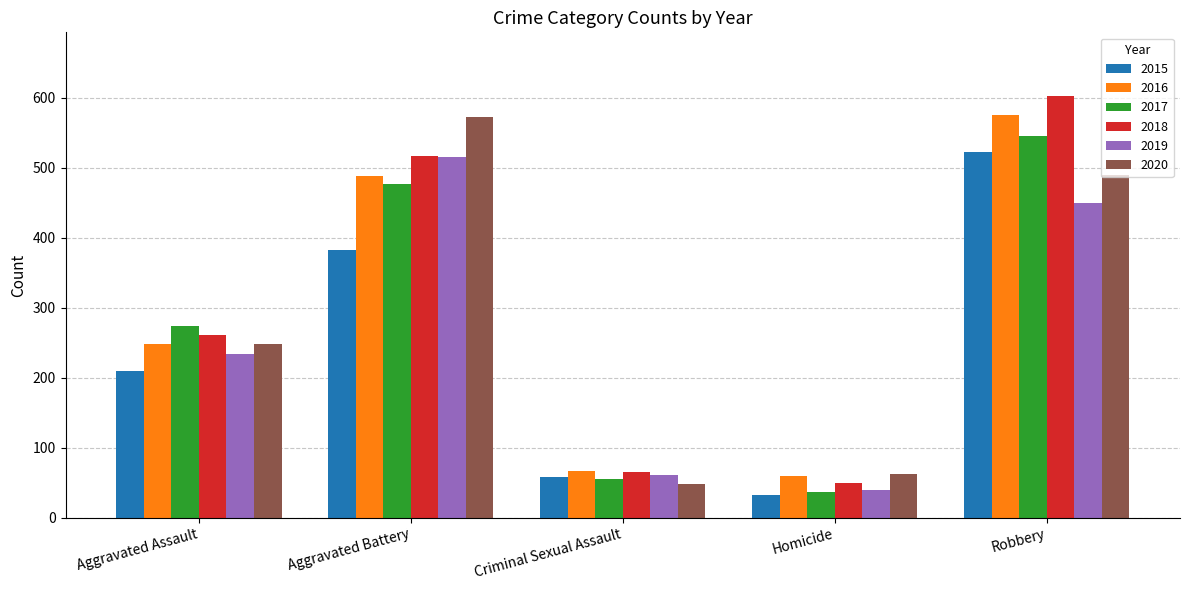

How many data points does each series have?

5